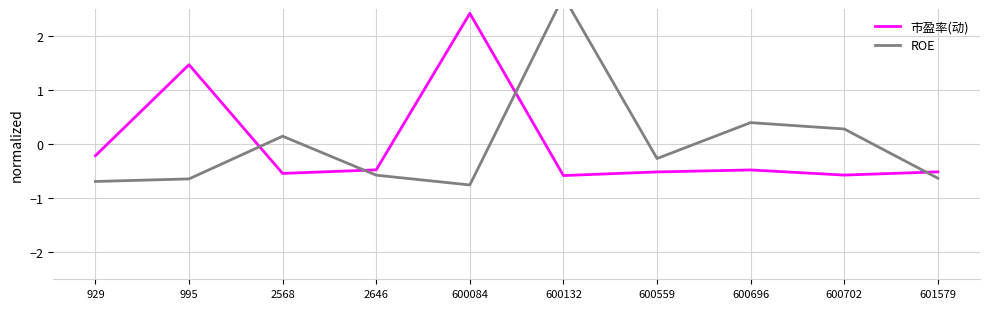

In 市盈率(动), how many points are higher than both neighbors (excluding endpoints)?

3